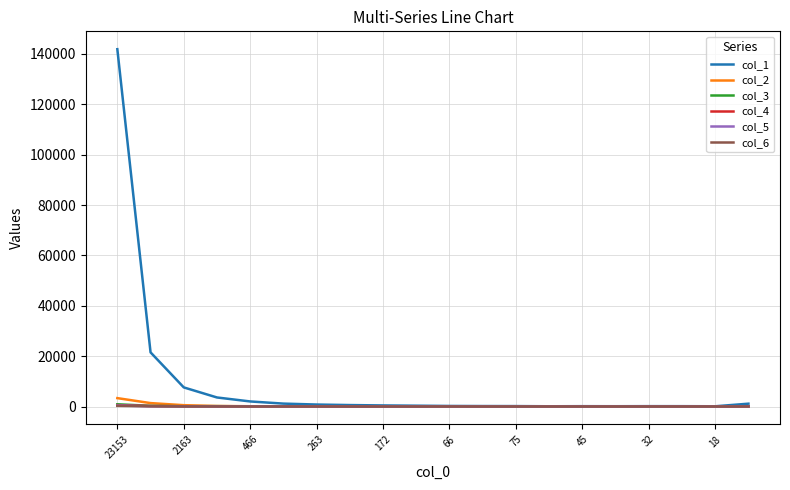

Which series has the largest total across all categories?

col_1